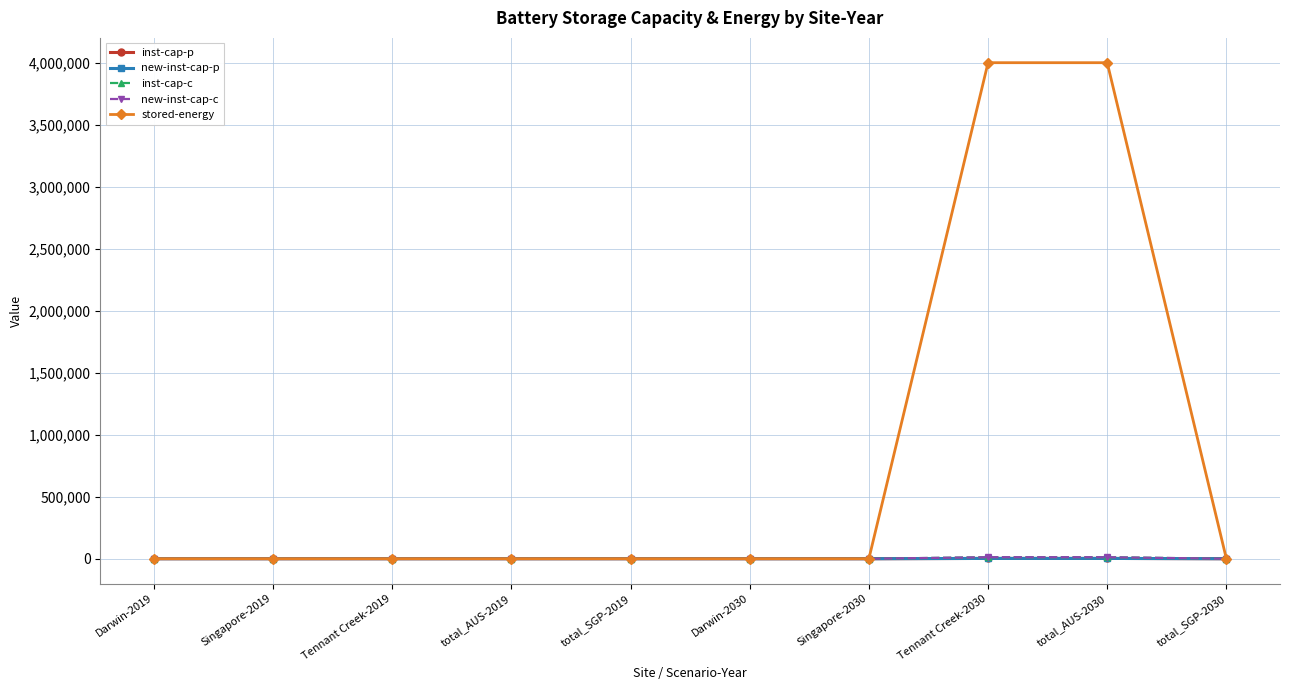

What is the value of the new-inst-cap-p point at the 8th from the left?

2304.6